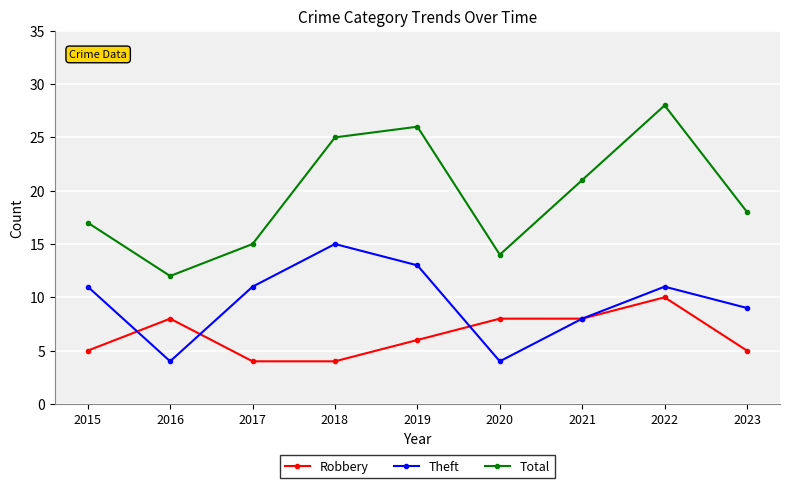

Reading right to left, list all the values displayed in this chart.

Robbery: 2023=5	2022=10	2021=8	2020=8	2019=6	2018=4	2017=4	2016=8	2015=5
Theft: 2023=9	2022=11	2021=8	2020=4	2019=13	2018=15	2017=11	2016=4	2015=11
Total: 2023=18	2022=28	2021=21	2020=14	2019=26	2018=25	2017=15	2016=12	2015=17